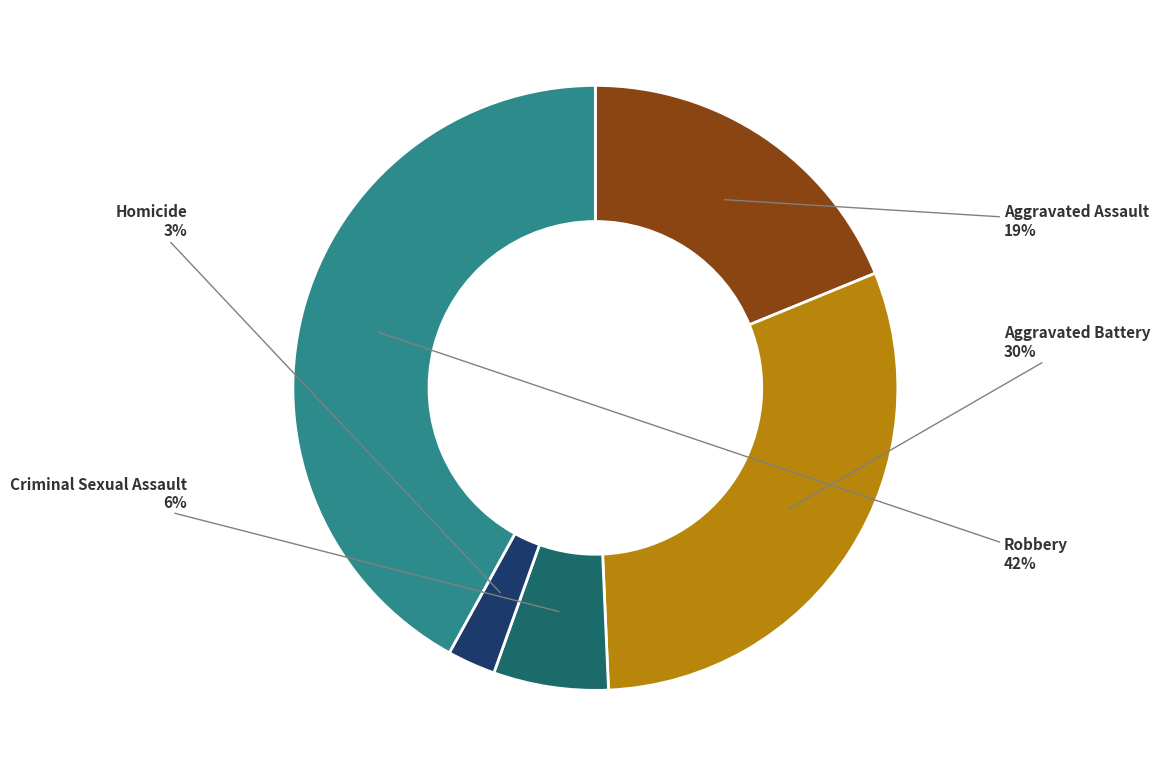

Which category has the biggest portion of the pie?

Robbery